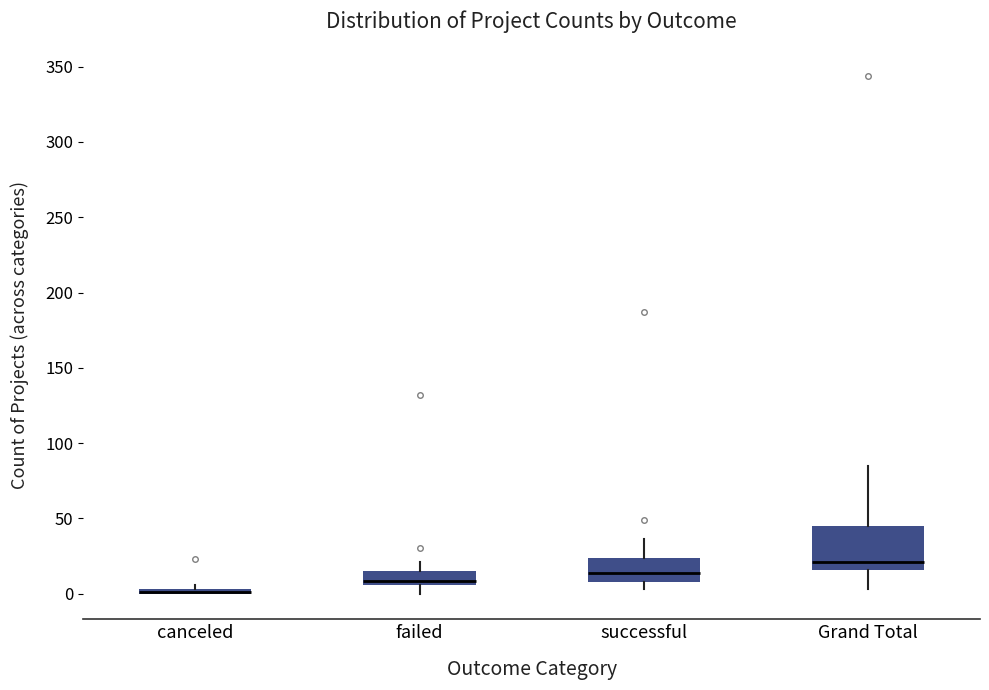

Comparing the boxes themselves (not the whiskers), which one is the tallest?

Grand Total